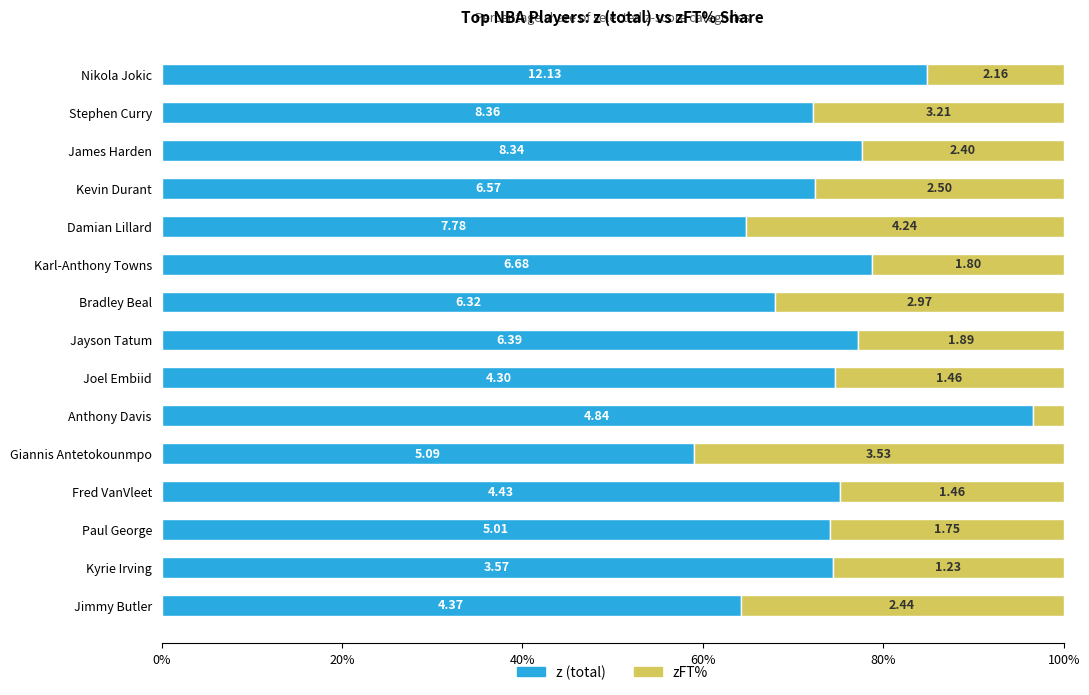

What are all the series names shown in the legend?

z (total), zFT%